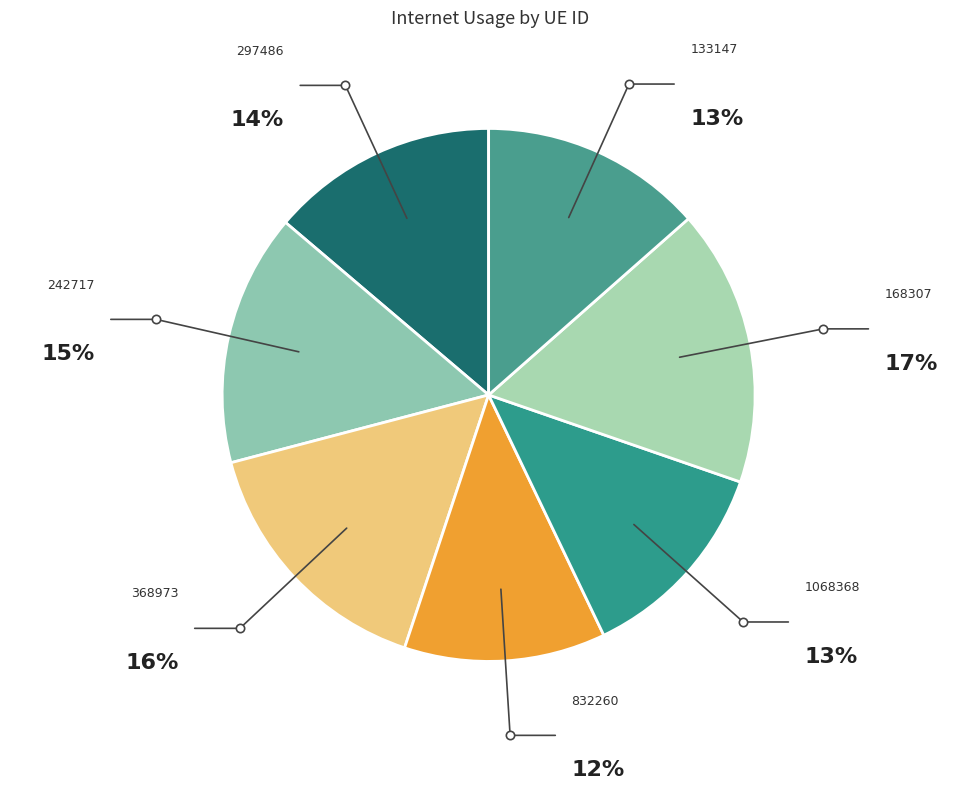

The 297486 slice represents 14% of the pie. True or false?

True